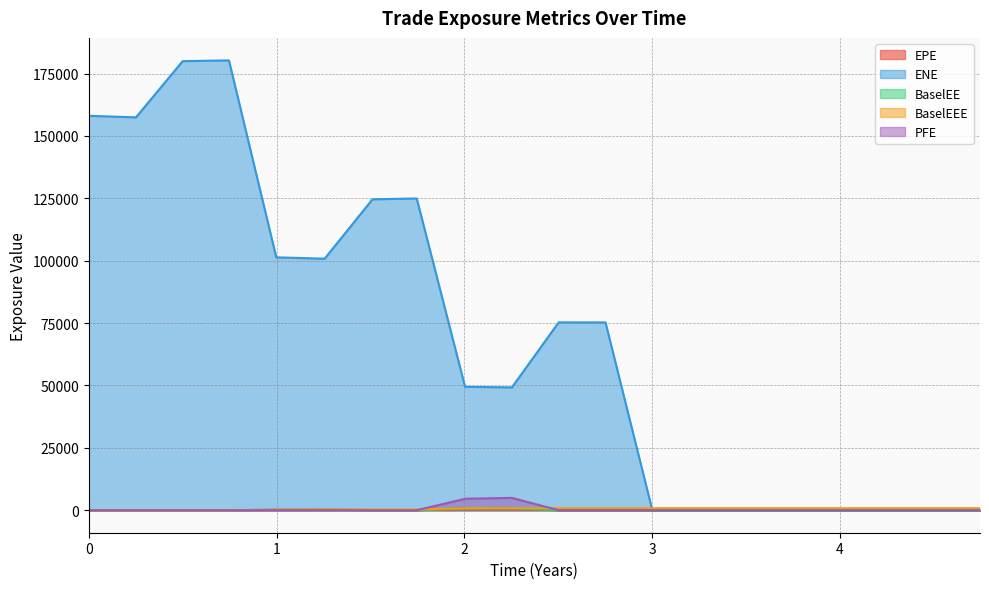

At how many categories does at least one series exceed 27072?

12